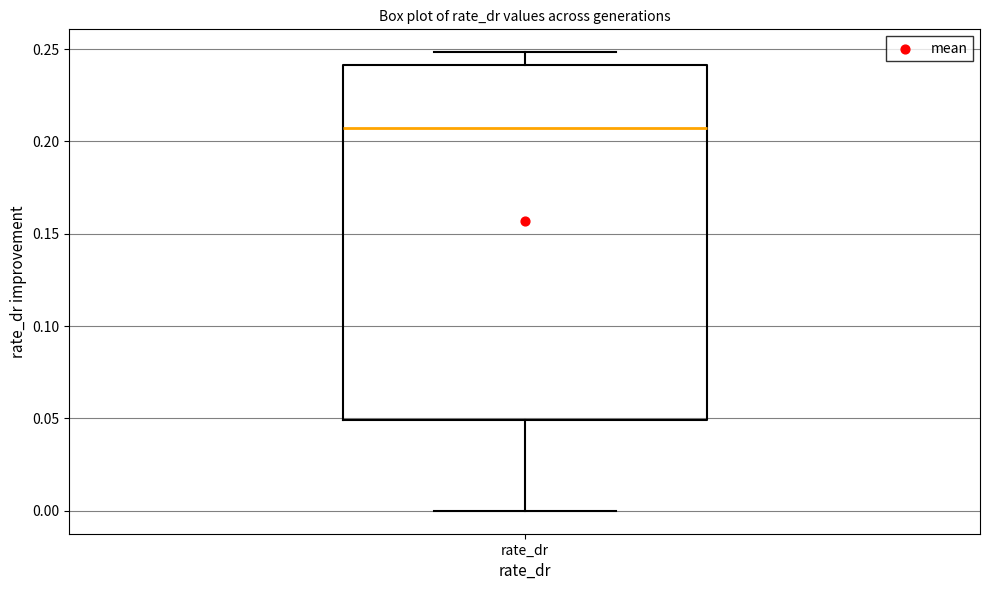

Where is the lower edge of the box for rate_dr on the y-axis? The values are not printed on the chart, so give them approximately, as read against the axis.

0.050